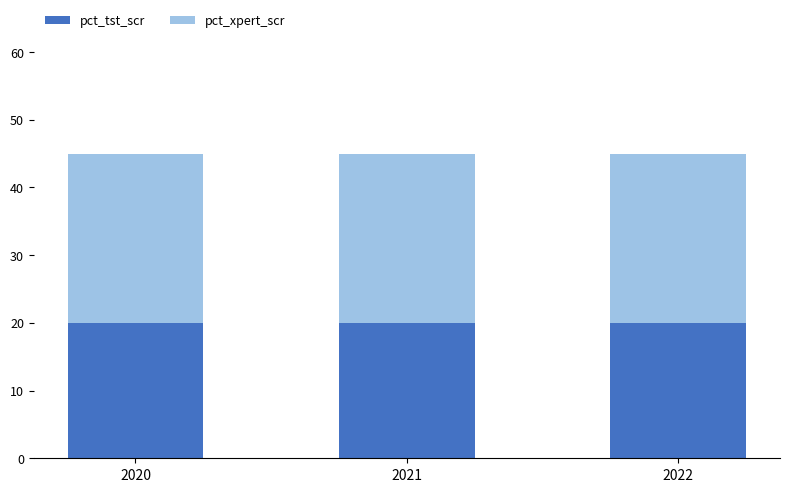

Count the number of data series in this chart.

2